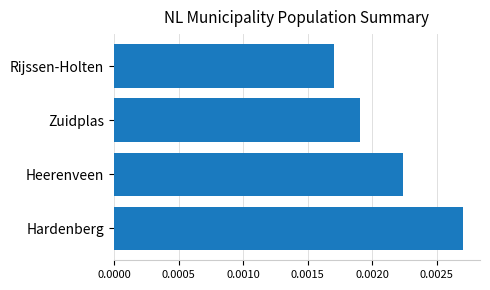

At which category does the chart reach its minimum across all series?

Rijssen-Holten